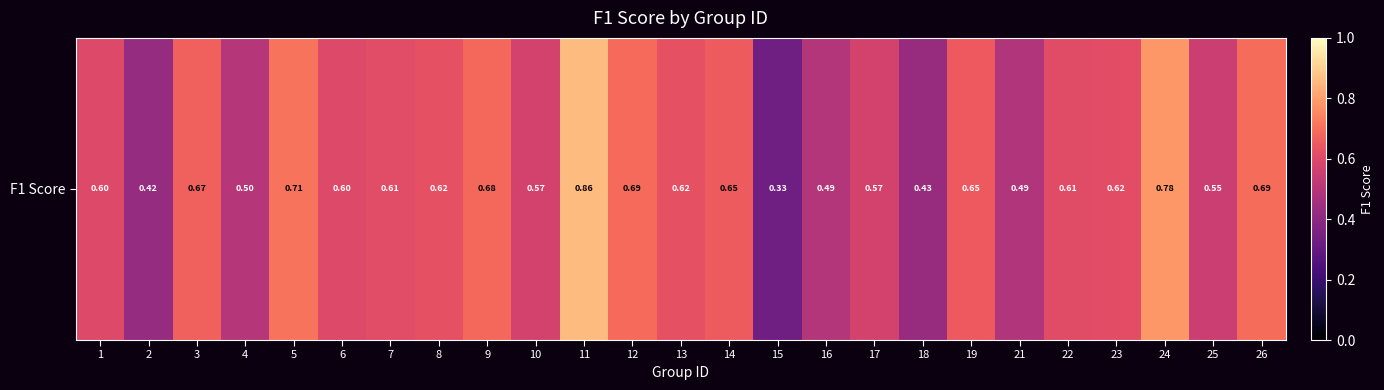

What is the change in value from 6 to 21?

-0.1